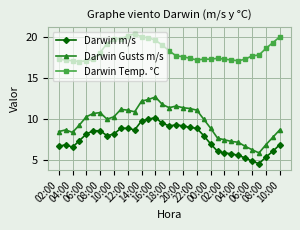

True or false: Darwin Temp. °C has more than 1 interior local peaks.

True